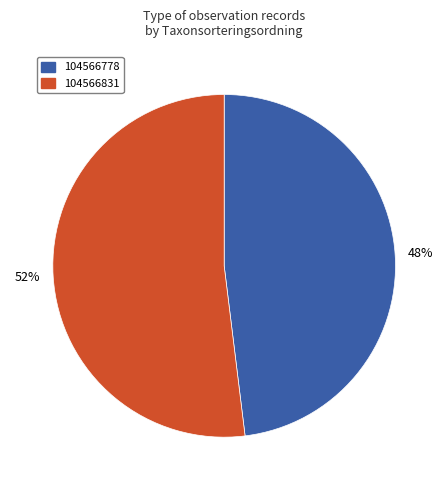

How many segments does this pie chart have?

2